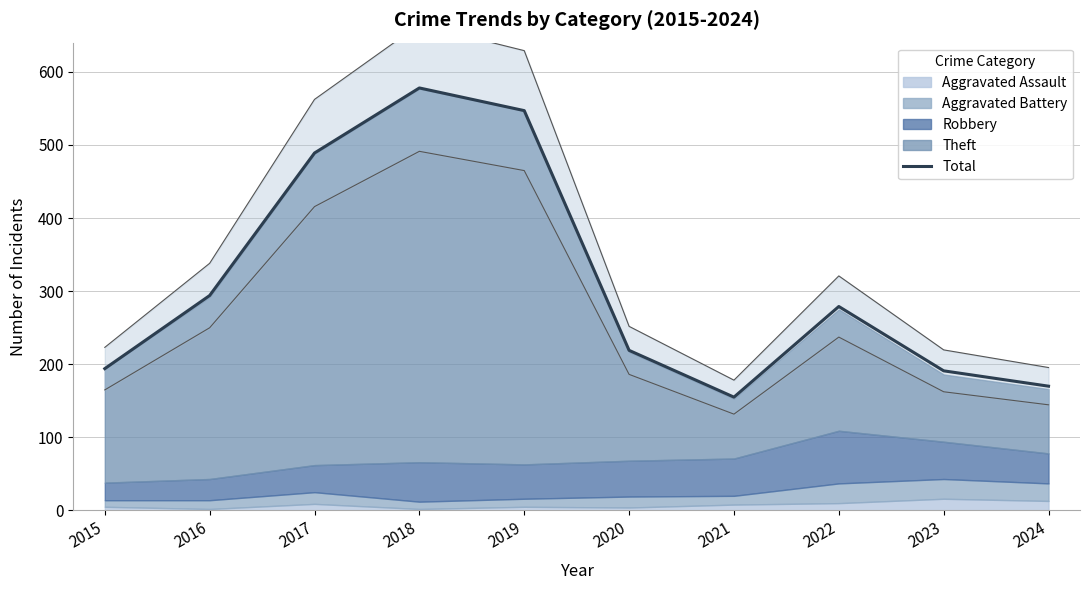

What is the average value?

312